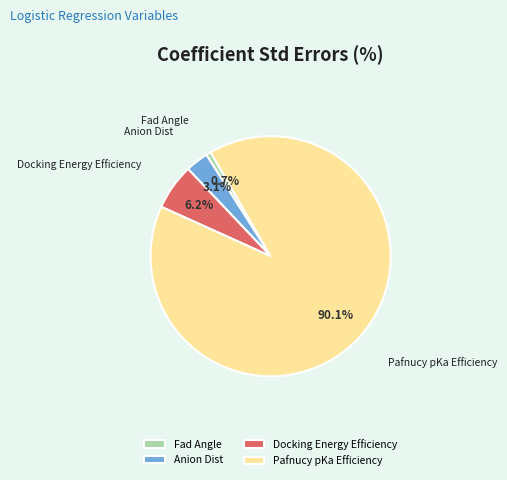

To the nearest percent, what is the average slice percentage?

25%